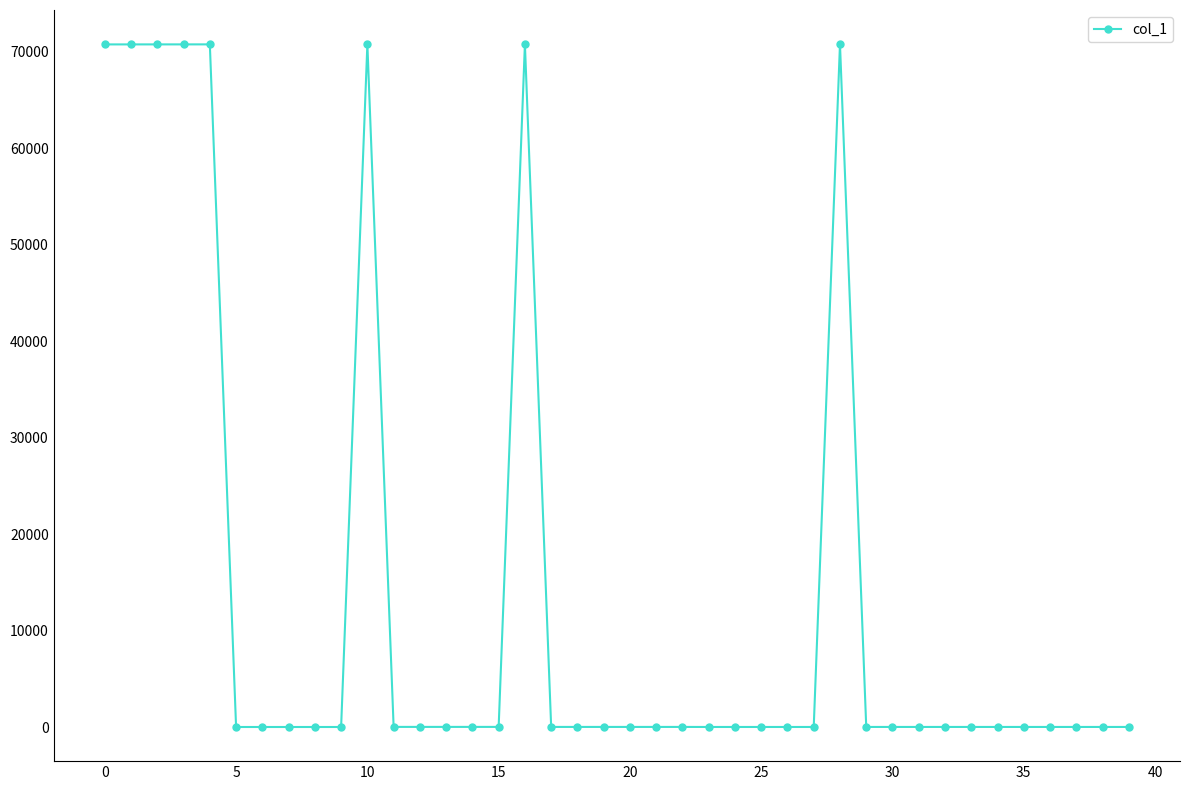

What is the difference between the maximum and minimum values?

70768